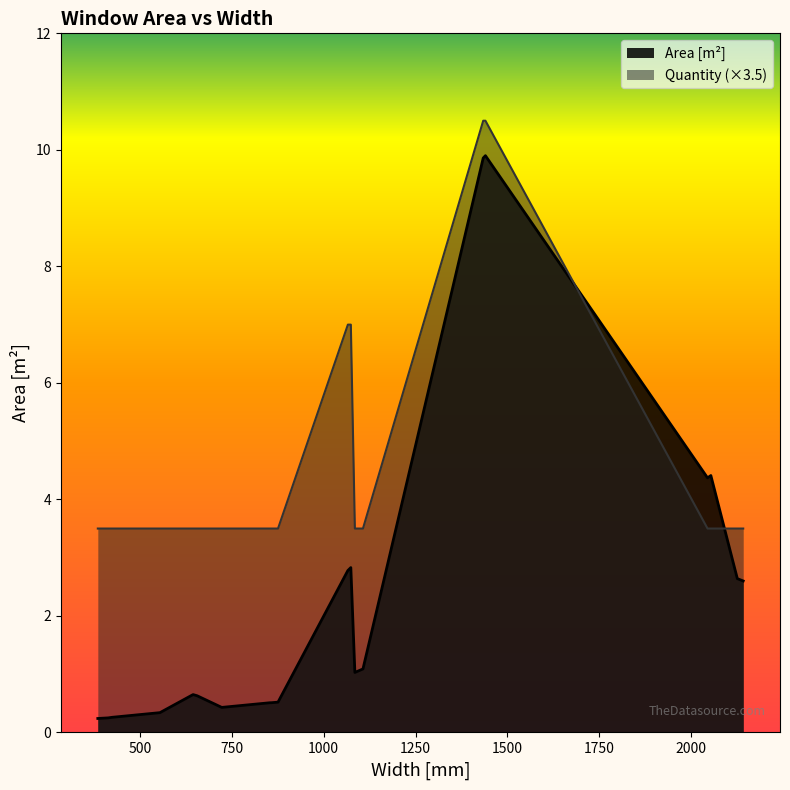

List the series in order of their peak value, lowest first.

Area [m²], Quantity (×3.5)